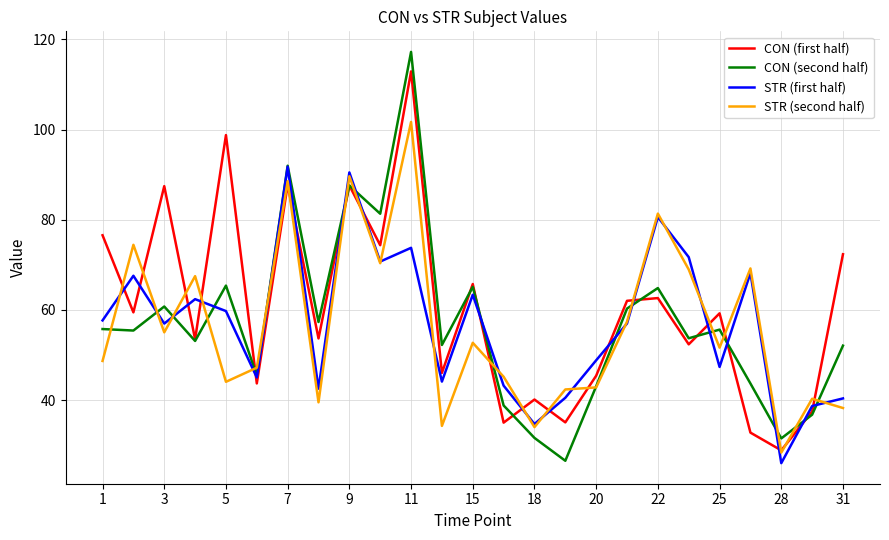

Rank the series by their maximum value, from highest to lowest.

CON (second half), CON (first half), STR (second half), STR (first half)